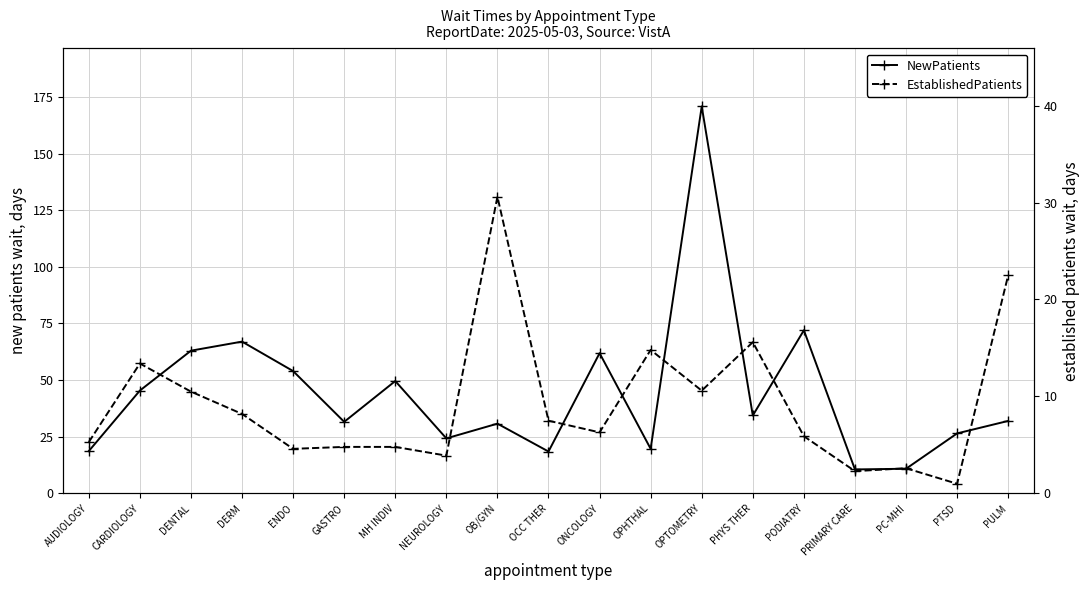

At ONCOLOGY, list the series in order from largest to smallest.

NewPatients, EstablishedPatients